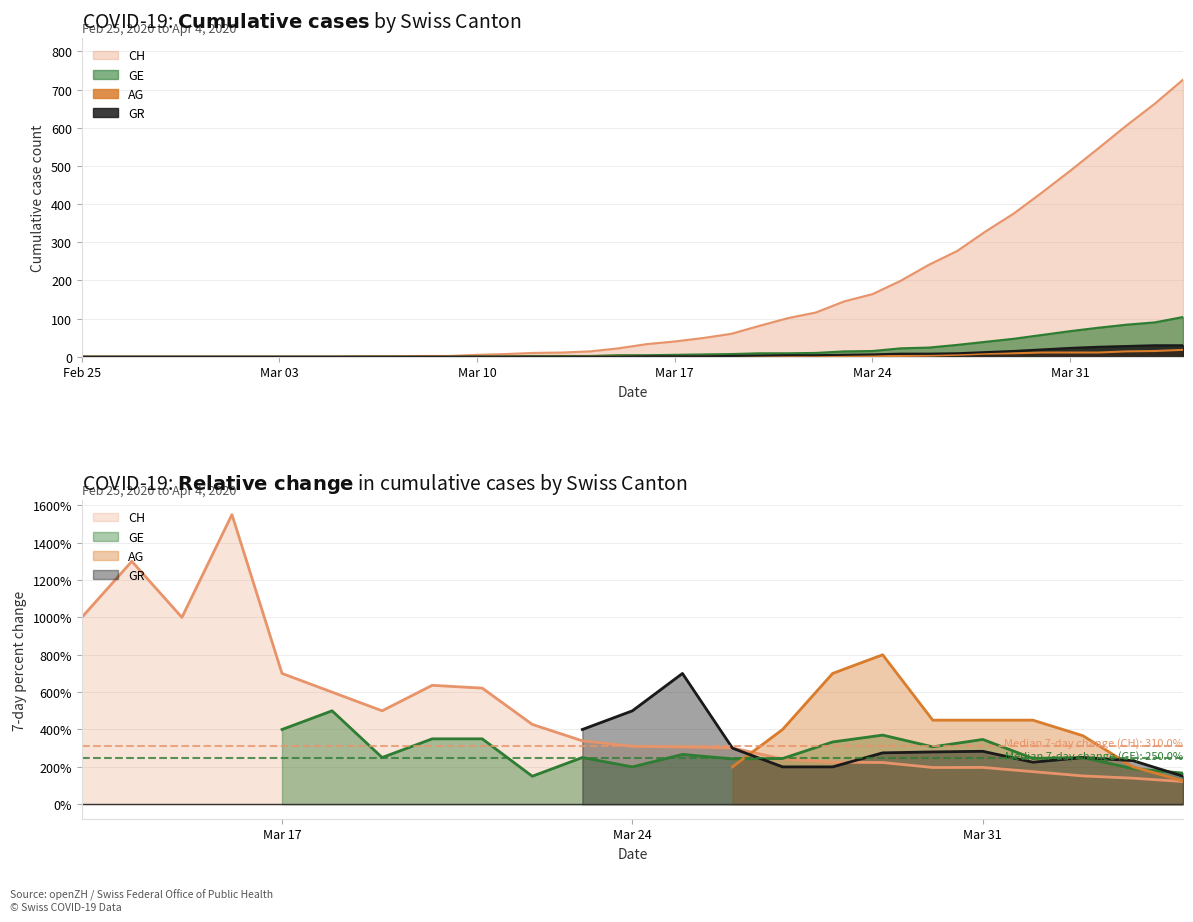

What is the value of the CH point at the 26th from the left?

101